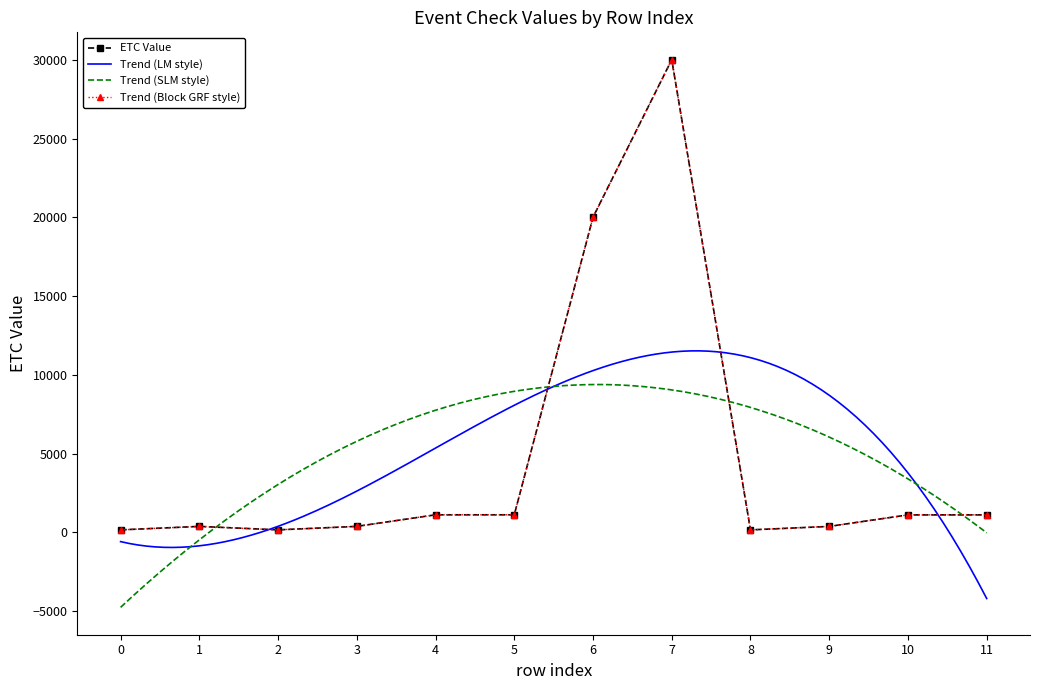

True or false: there are more than 2 points higher than both neighbors.

False